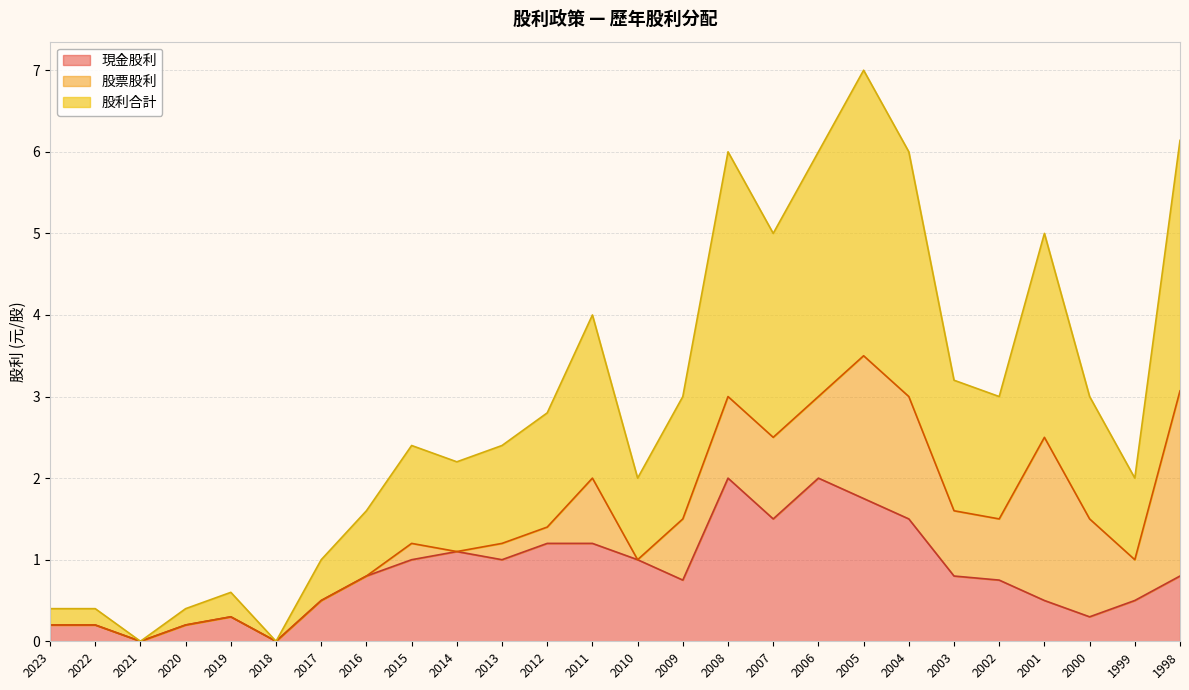

True or false: 現金股利 has a value of 1.7 at 2011.

False